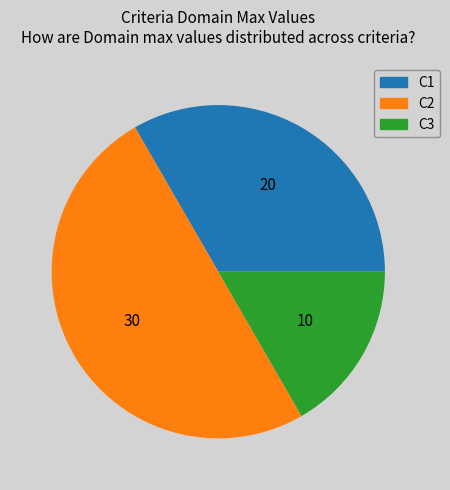

Count the number of slices in the pie.

3